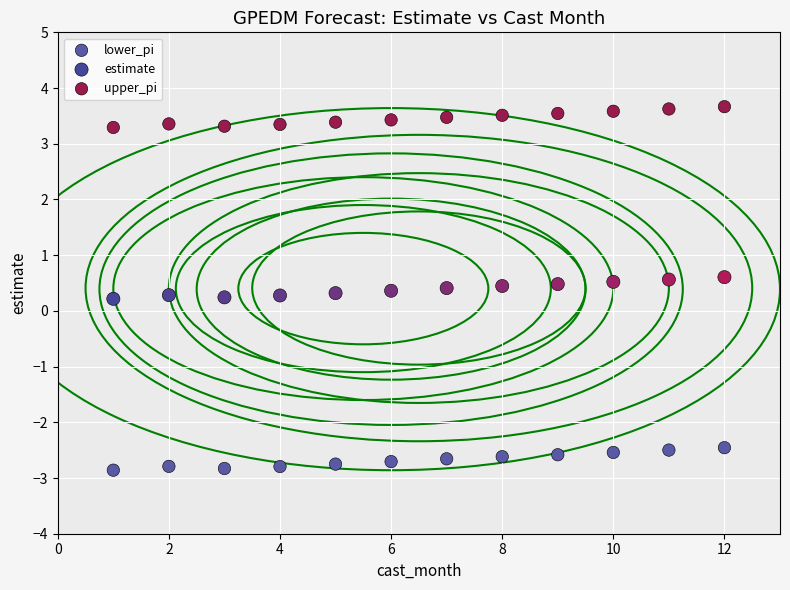

Which series contains the highest Y value?

upper_pi